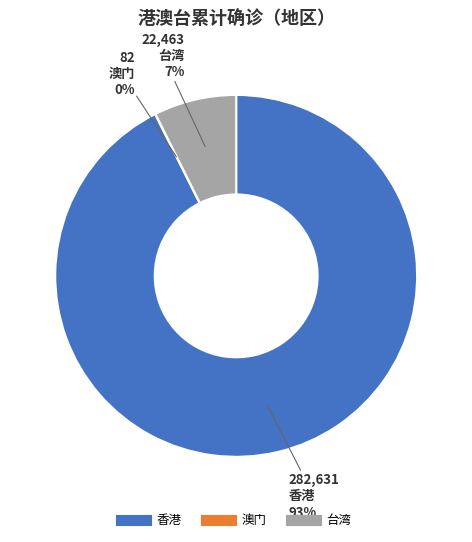

True or false: 台湾 accounts for 7% of the total.

True